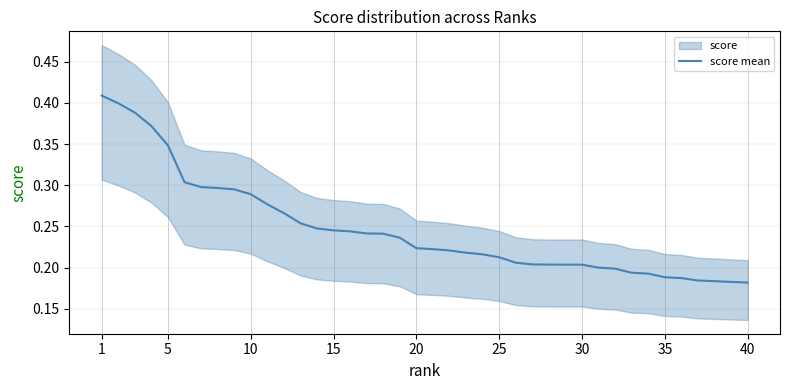

True or false: score mean has a value of 0.3 at 20.

False